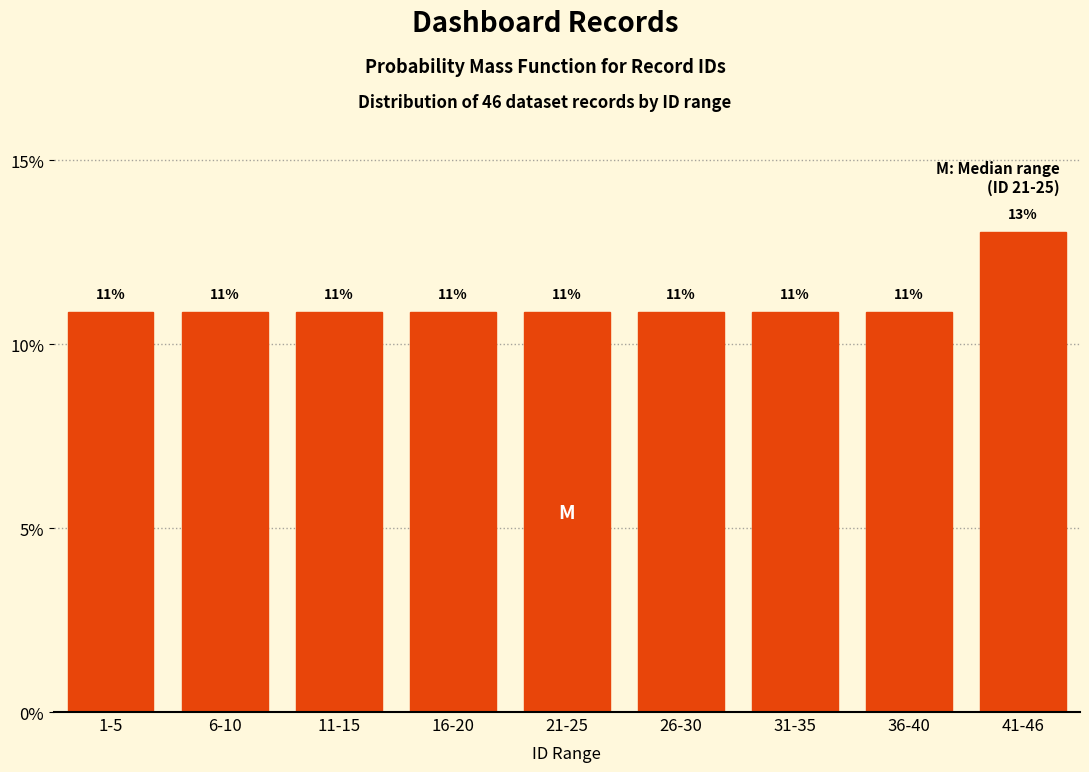

Are the bars horizontal?

No